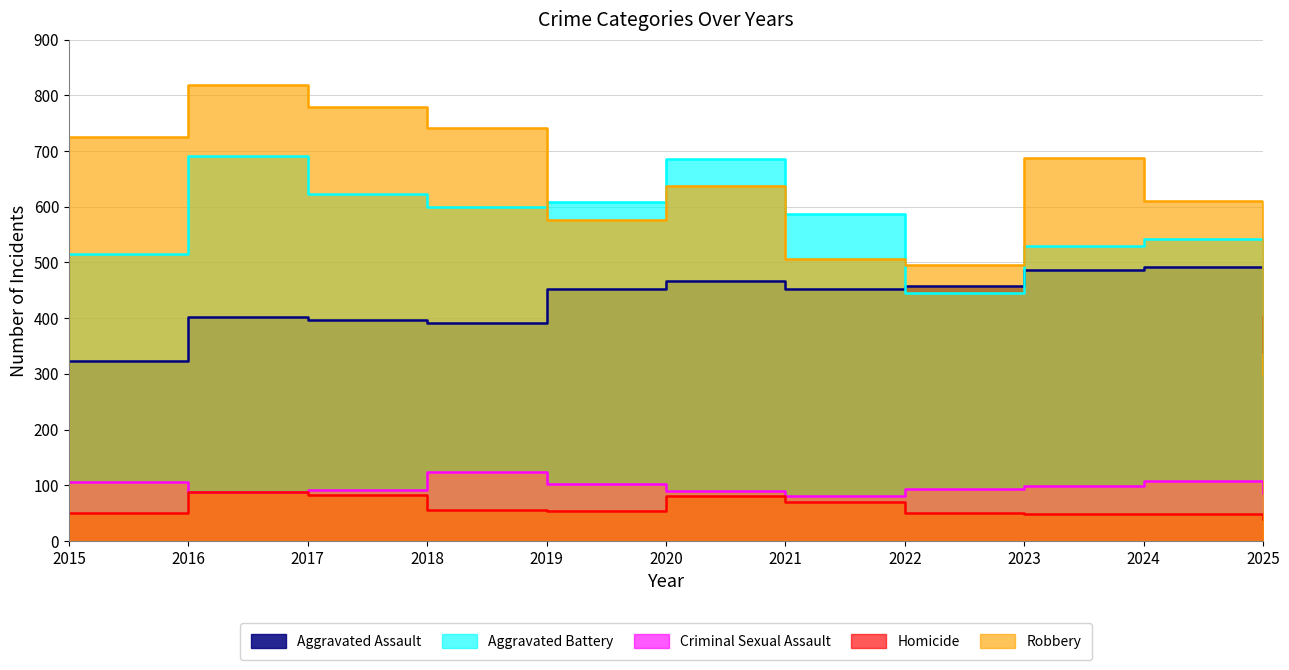

How many values in the Homicide series are below 53?

5